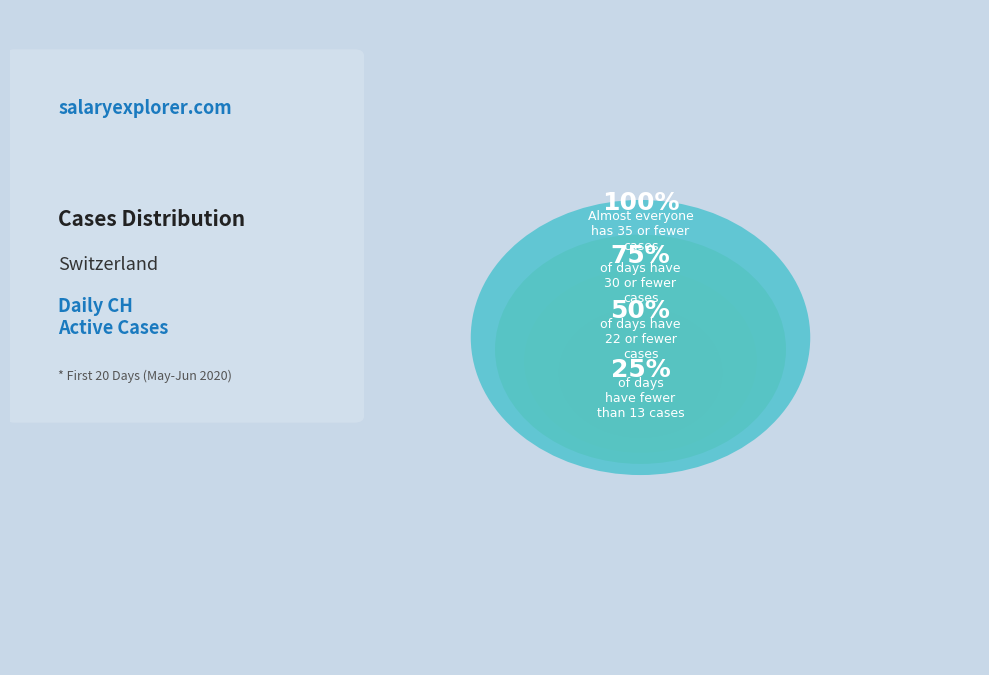

Does 2020-06-11 account for over 50% of the chart?

No